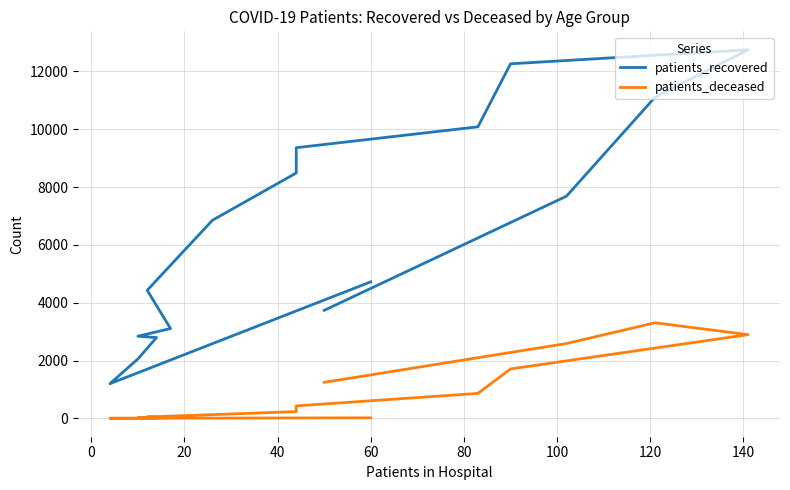

List the series in order of their peak value, lowest first.

patients_deceased, patients_recovered